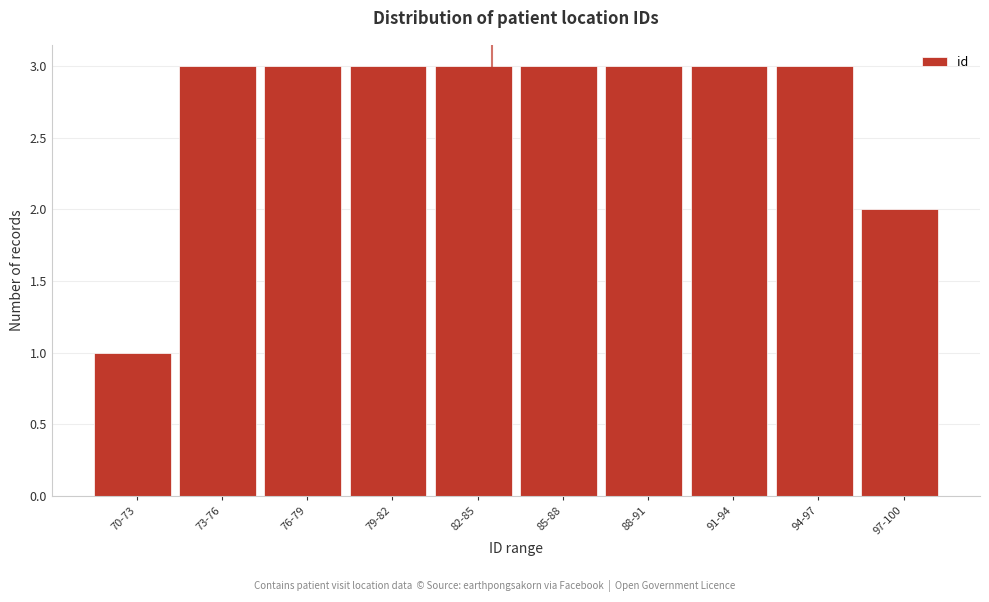

Reading right to left, list all the values displayed in this chart.

2	3	3	3	3	3	3	3	3	1